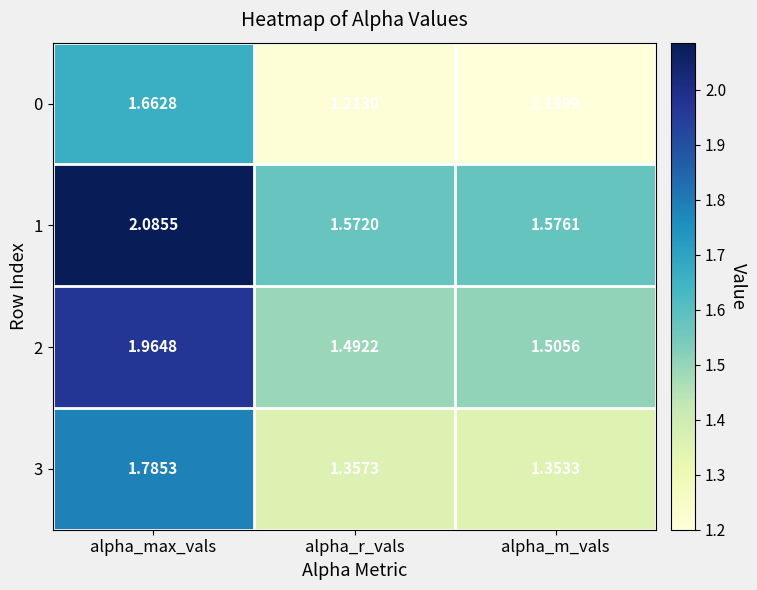

Count the number of categories in the chart.

3